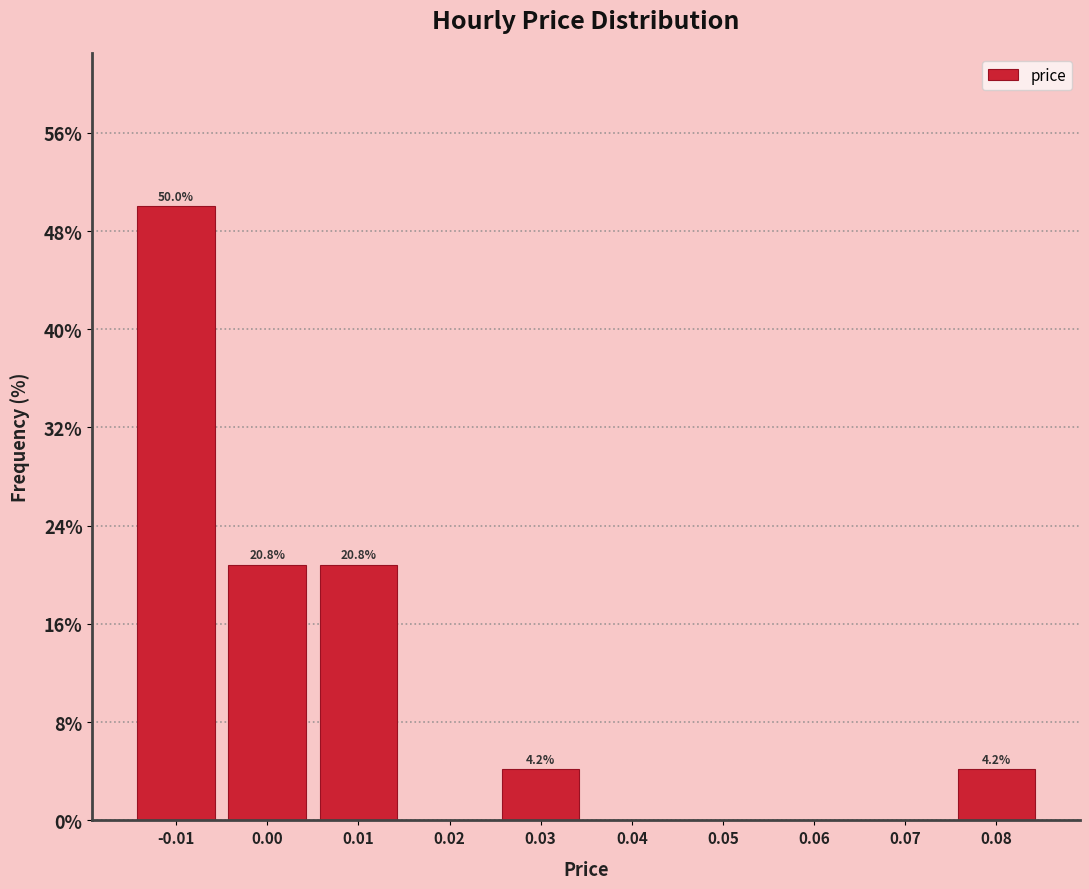

Which range on the x-axis has the tallest bar?

-0.015 to -0.005